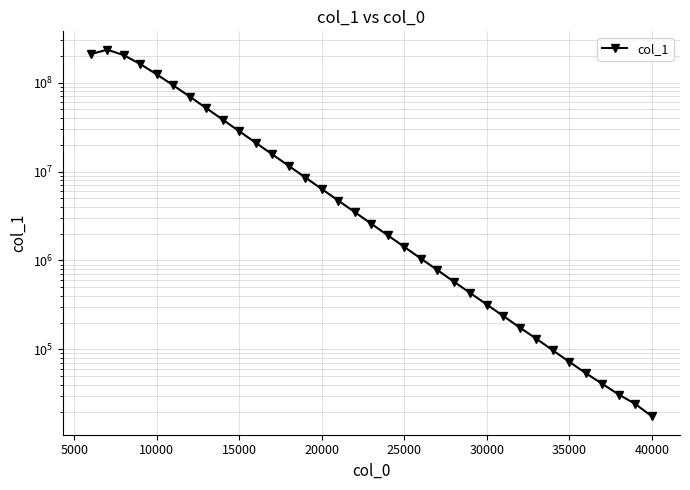

True or false: there are more than 0 points higher than both neighbors.

True